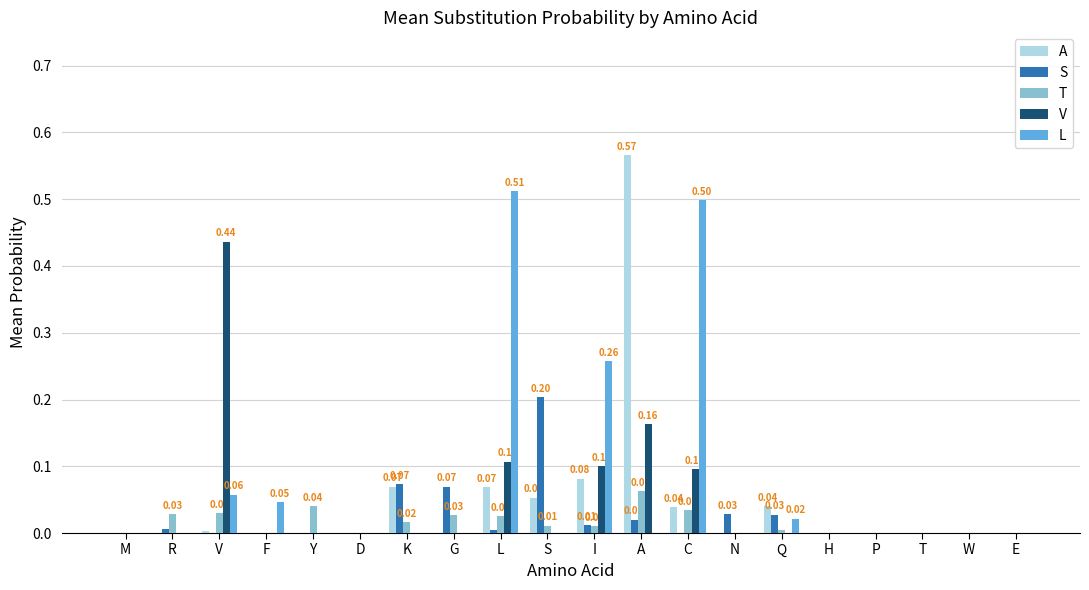

What are all the series names shown in the legend?

A, S, T, V, L